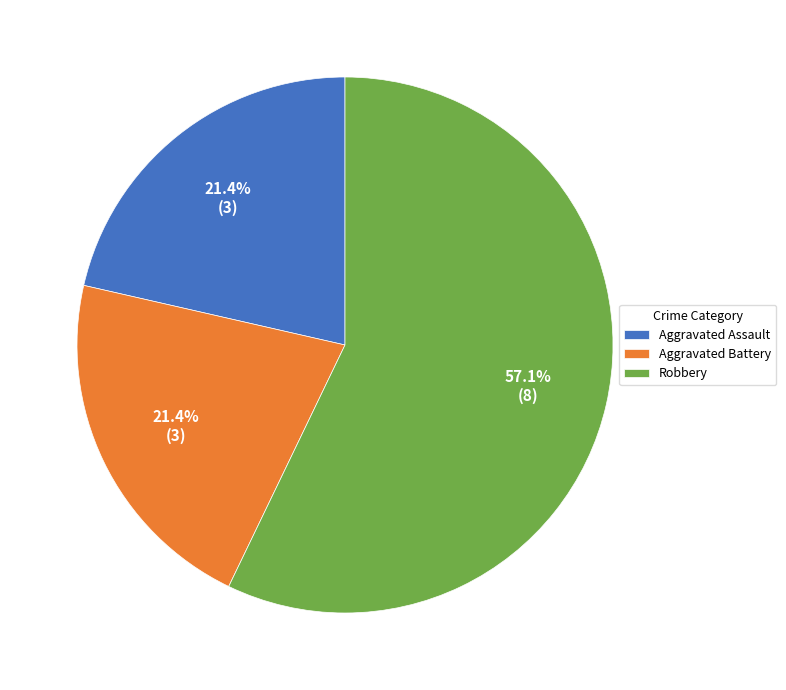

What is the ratio of the value at Aggravated Assault to the value at Robbery?

0.4